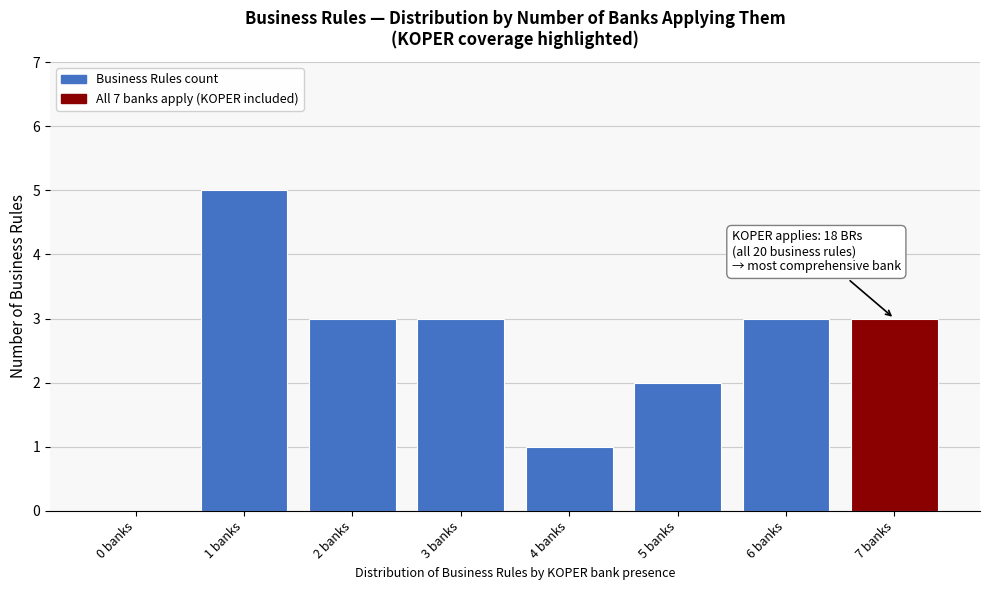

Reading left to right, what are all the values shown in this chart?

0 banks=0	1 banks=5	2 banks=3	3 banks=3	4 banks=1	5 banks=2	6 banks=3	7 banks=3